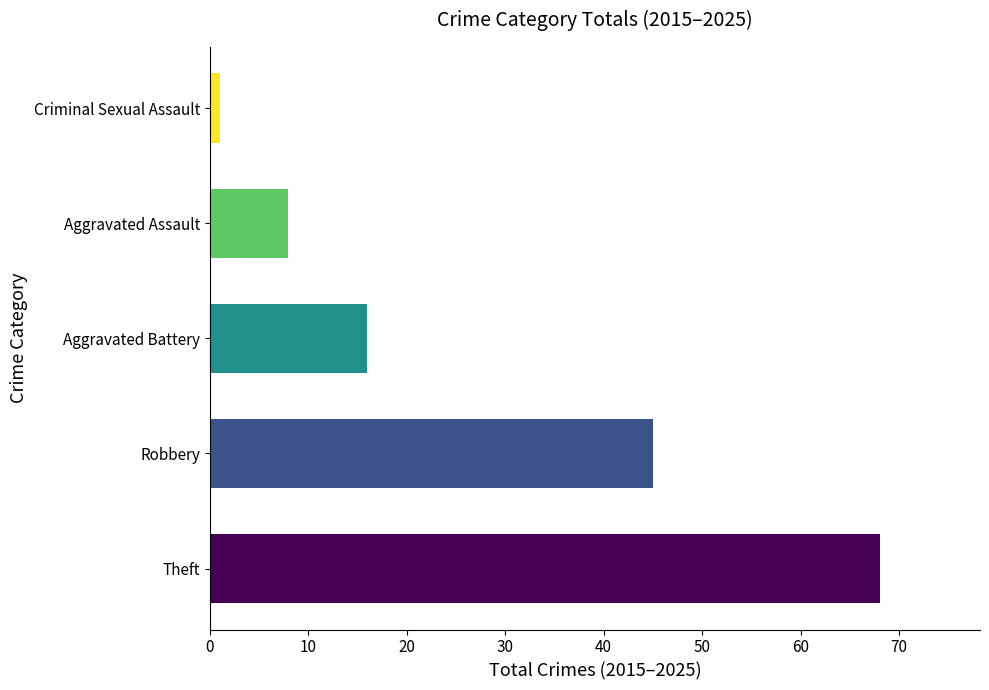

What is the average value?

28